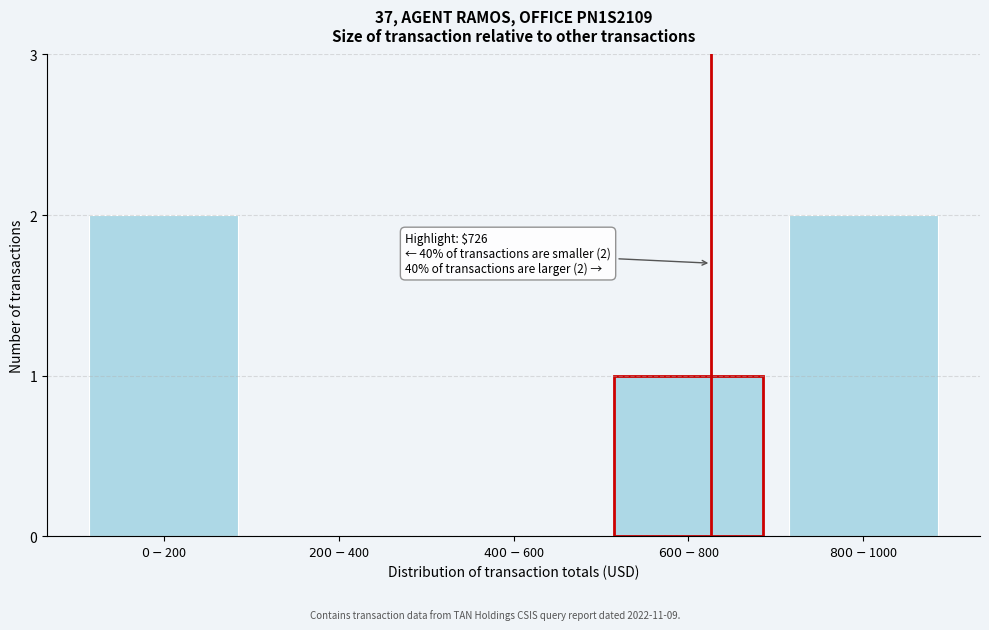

What is the sum of all values?

5